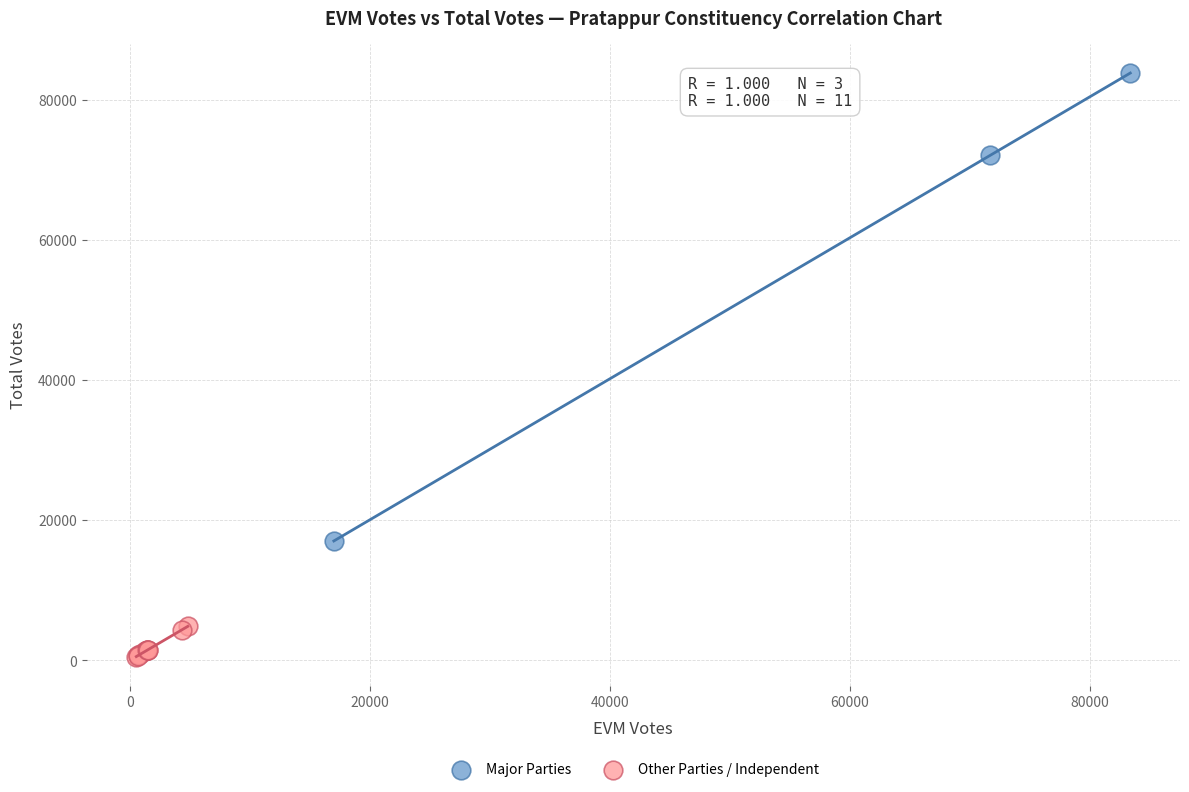

Which series reaches the maximum Y coordinate?

Major Parties